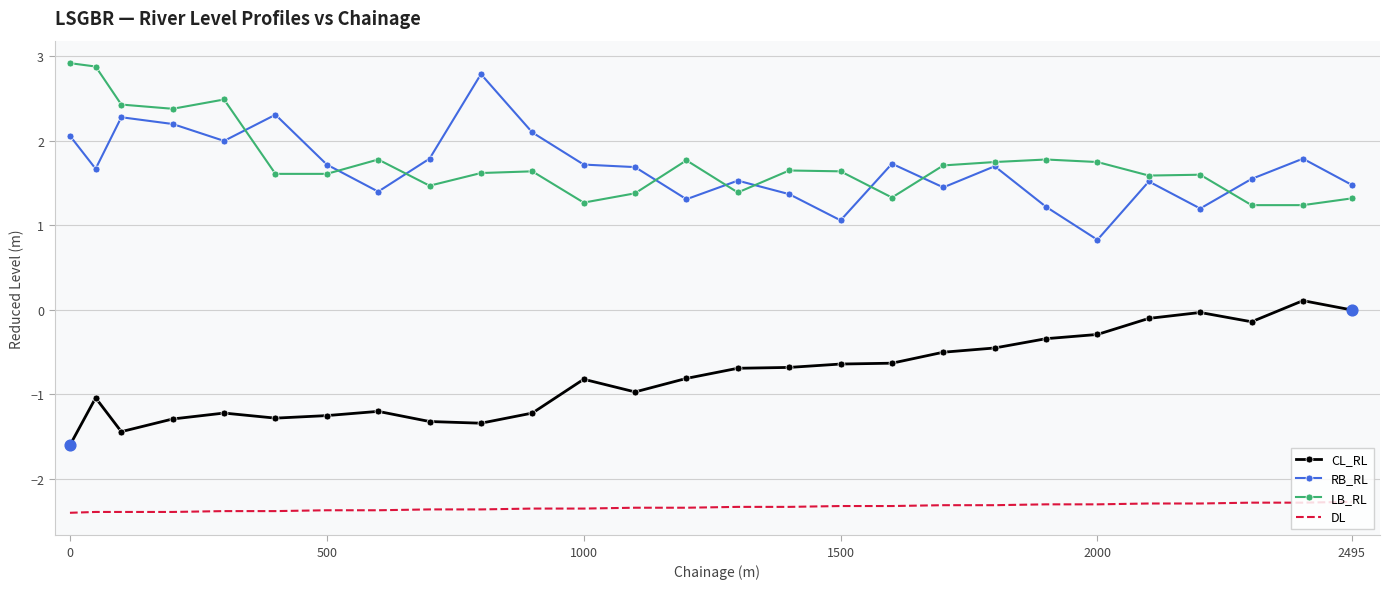

What are all the series names shown in the legend?

CL_RL, RB_RL, LB_RL, DL